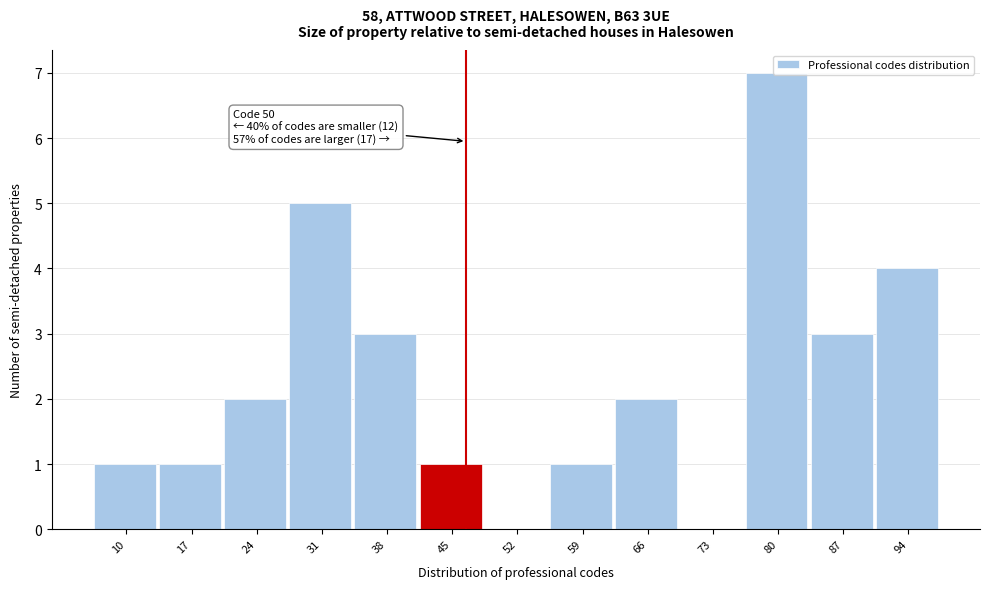

Approximately how many times larger is the value at 24 compared to 31?

0.4